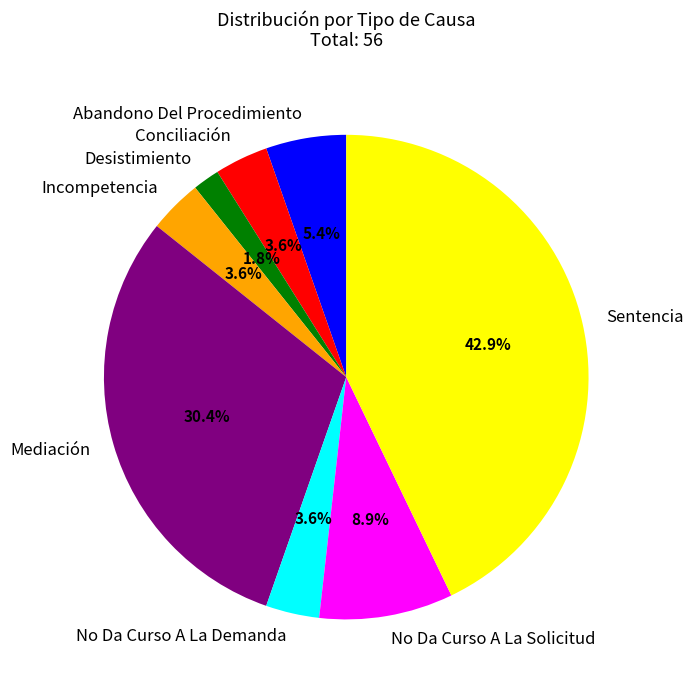

To the nearest percent, what is the difference between the largest and smallest slice percentages?

41%